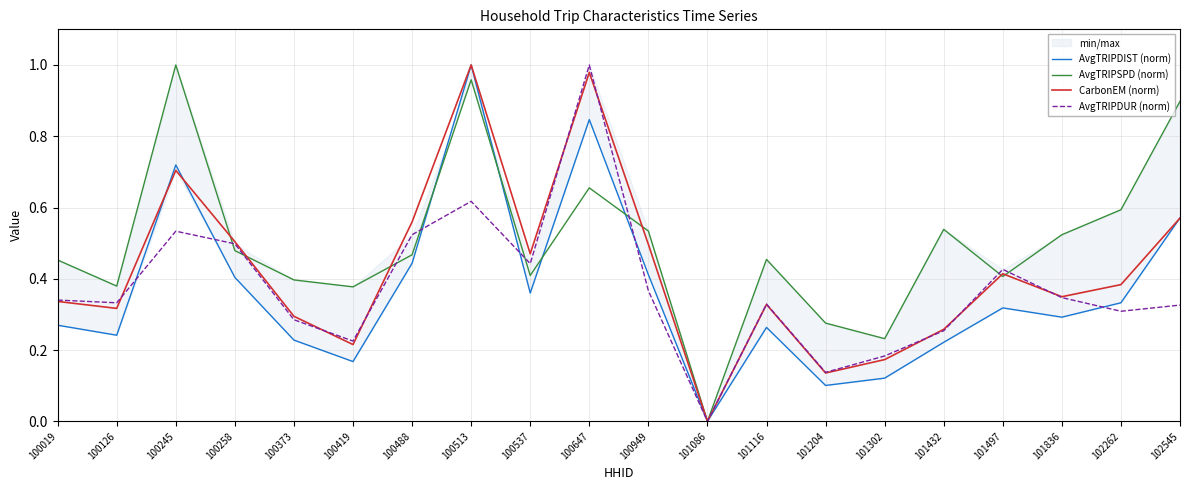

Is the value of AvgTRIPDUR (norm) at 102262 greater than the value of AvgTRIPDIST (norm) at 100419?

Yes